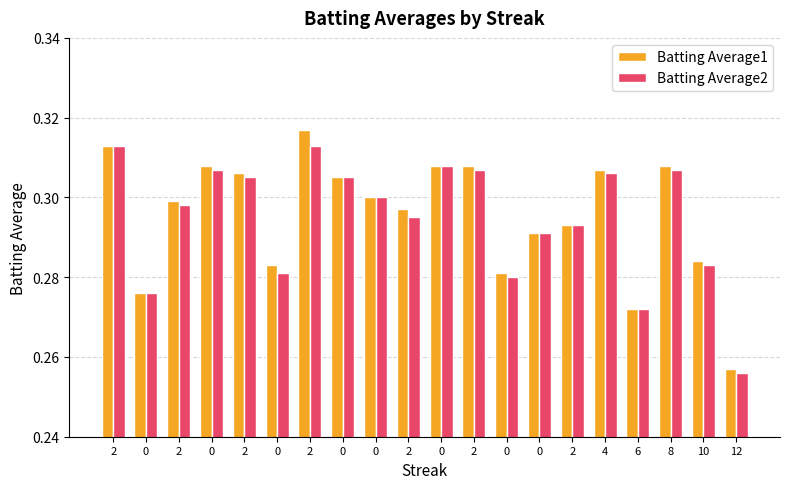

What are all the series names shown in the legend?

Batting Average1, Batting Average2